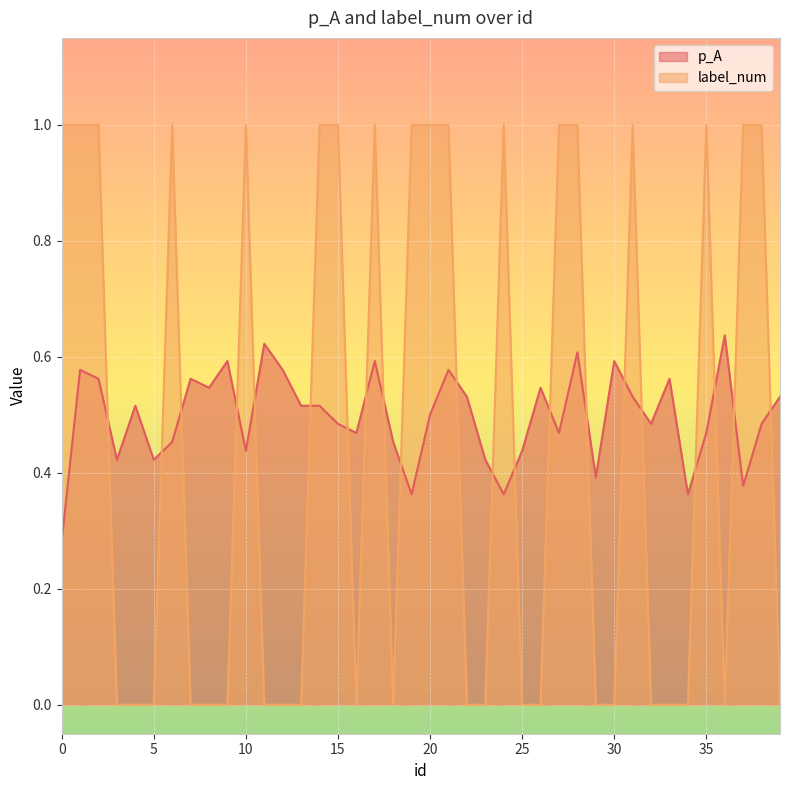

What is the sum of the p_A values at 19 and 20?

0.9